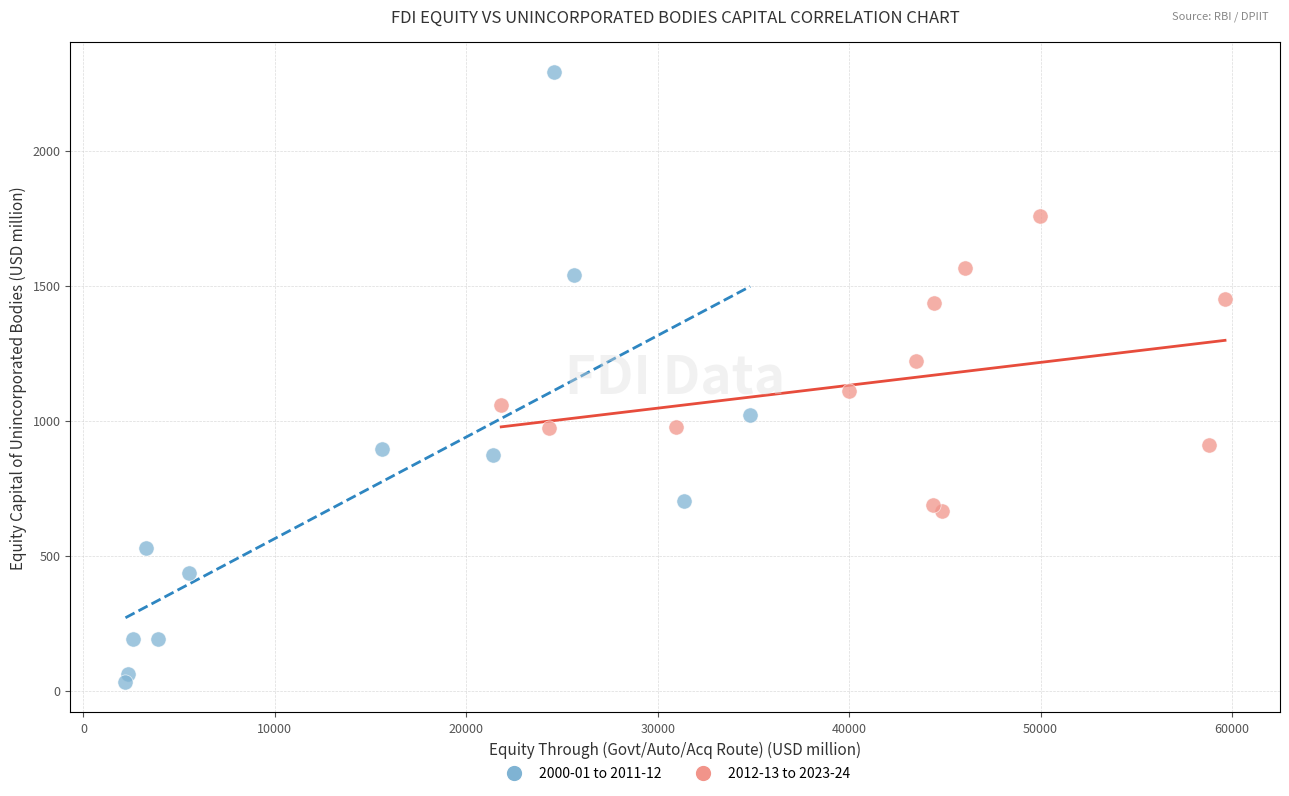

Which series contains the lowest Y value?

2000-01 to 2011-12